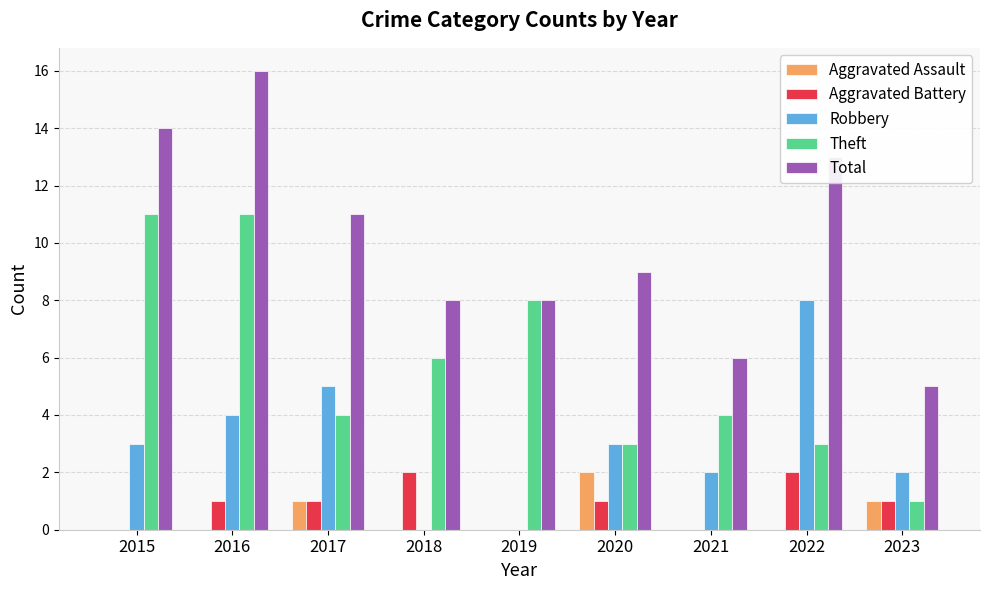

Are the bars grouped side by side (vs. stacked)?

Yes